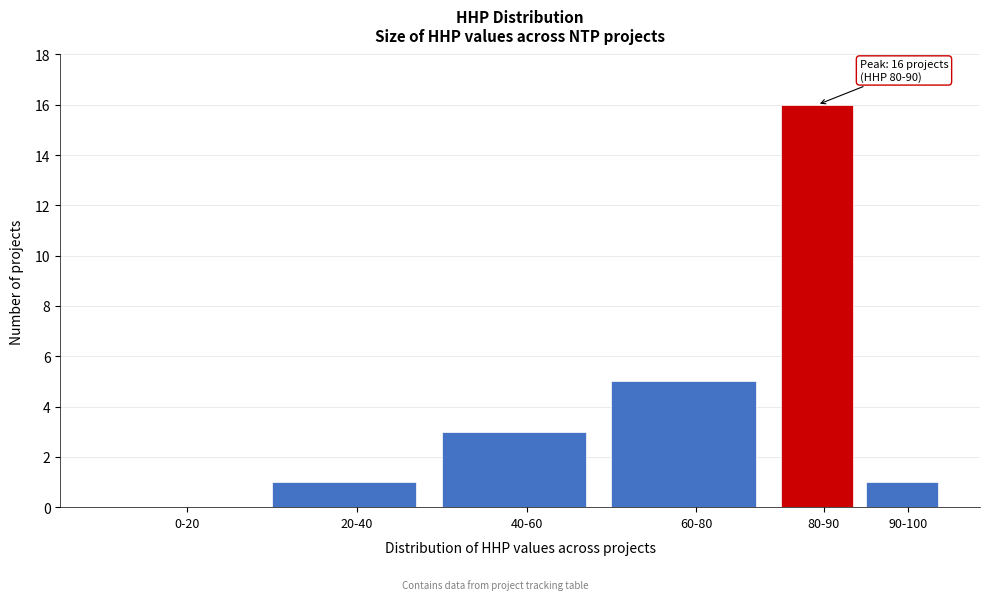

Reading right to left, what are all the values shown in this chart?

90-100=1	80-90=16	60-80=5	40-60=3	20-40=1	0-20=0